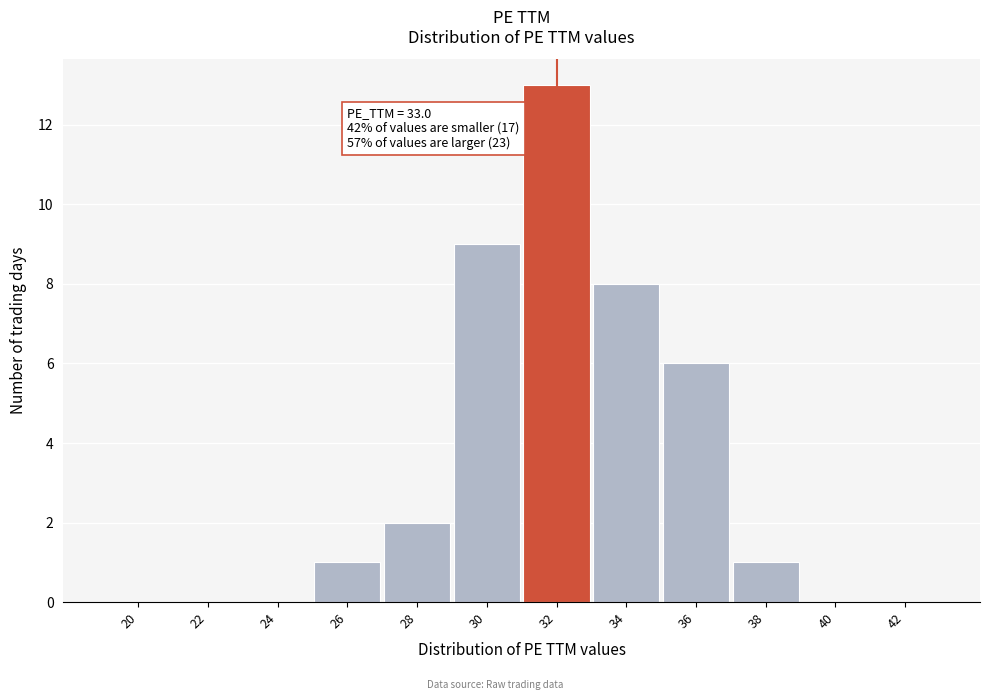

Reading left to right, what are all the values shown in this chart?

20=0	22=0	24=0	26=1	28=2	30=9	32=13	34=8	36=6	38=1	40=0	42=0